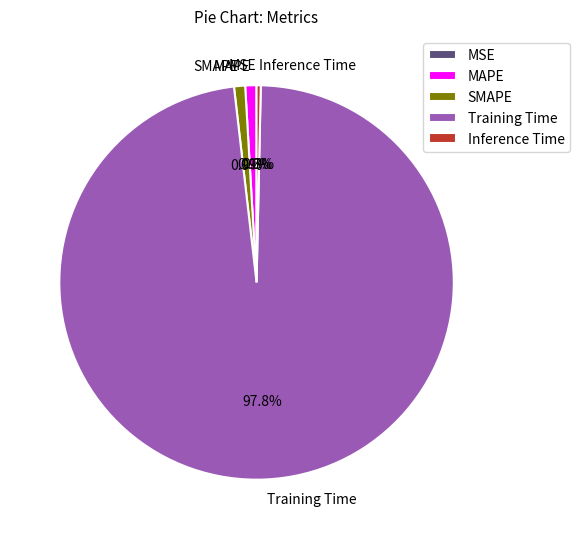

To the nearest percent, what is the average slice percentage?

20%